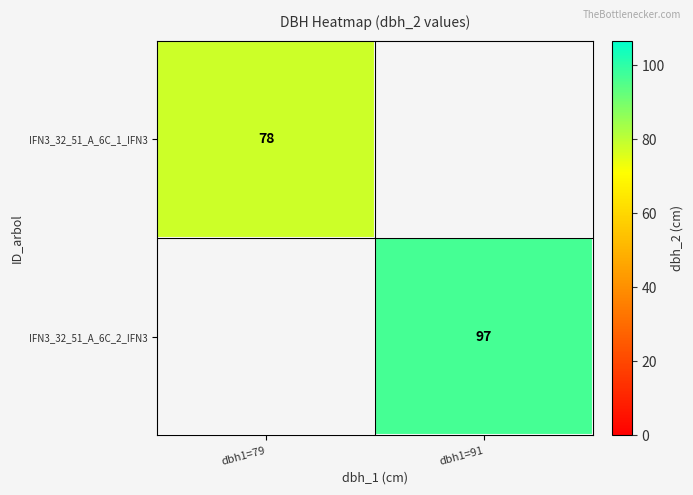

The IFN3_32_51_A_6C_2_IFN3 series shows 97 at dbh1=91. True or false?

True